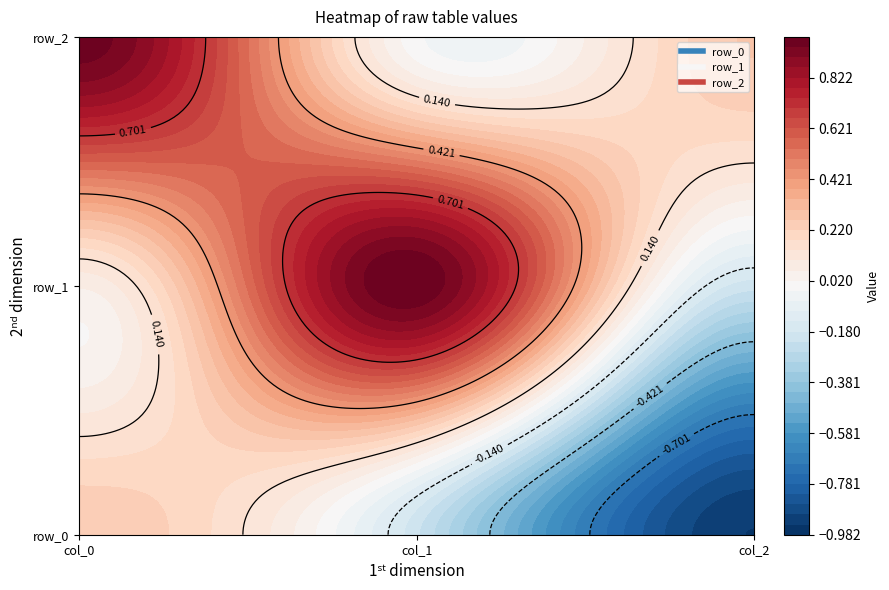

Which category has the highest value in the row_2 series?

col_0